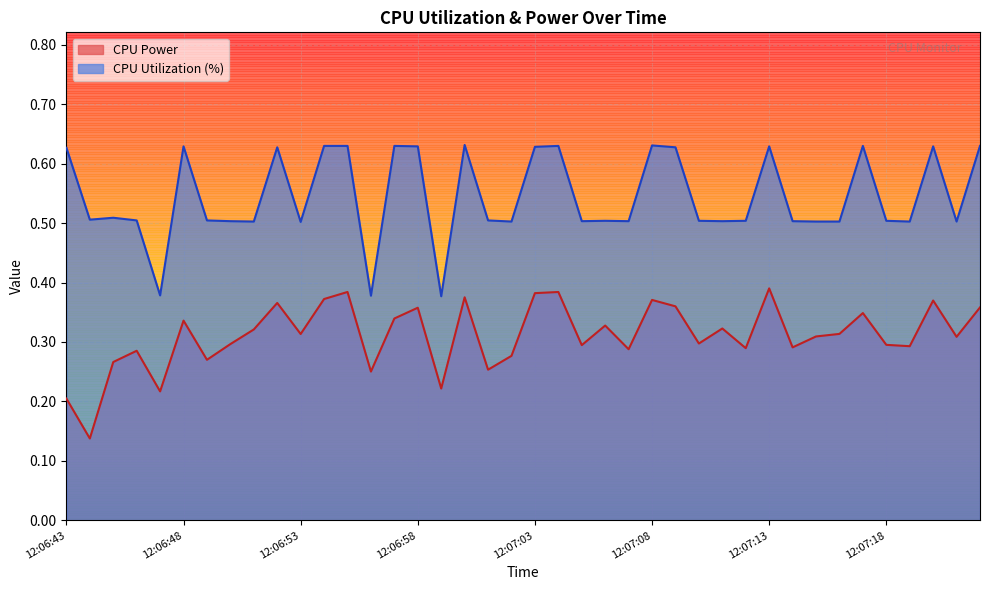

Reading left to right, what are all the values shown in this chart?

CPU Power: 0.2	0.1	0.3	0.3	0.2	0.3	0.3	0.3	0.3	0.4	0.3	0.4	0.4	0.3	0.3	0.4	0.2	0.4	0.3	0.3	0.4	0.4	0.3	0.3	0.3	0.4	0.4	0.3	0.3	0.3	0.4	0.3	0.3	0.3	0.3	0.3	0.3	0.4	0.3	0.4
CPU Utilization: 0.6	0.5	0.5	0.5	0.4	0.6	0.5	0.5	0.5	0.6	0.5	0.6	0.6	0.4	0.6	0.6	0.4	0.6	0.5	0.5	0.6	0.6	0.5	0.5	0.5	0.6	0.6	0.5	0.5	0.5	0.6	0.5	0.5	0.5	0.6	0.5	0.5	0.6	0.5	0.6